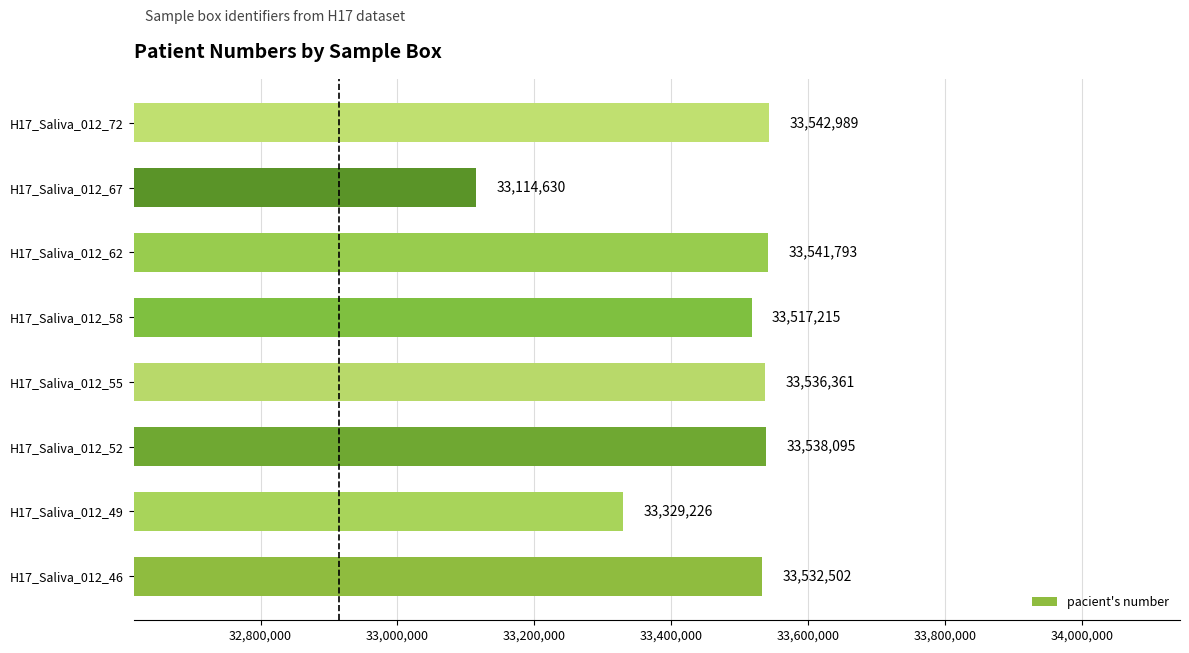

What is the difference between the maximum and minimum values?

428359